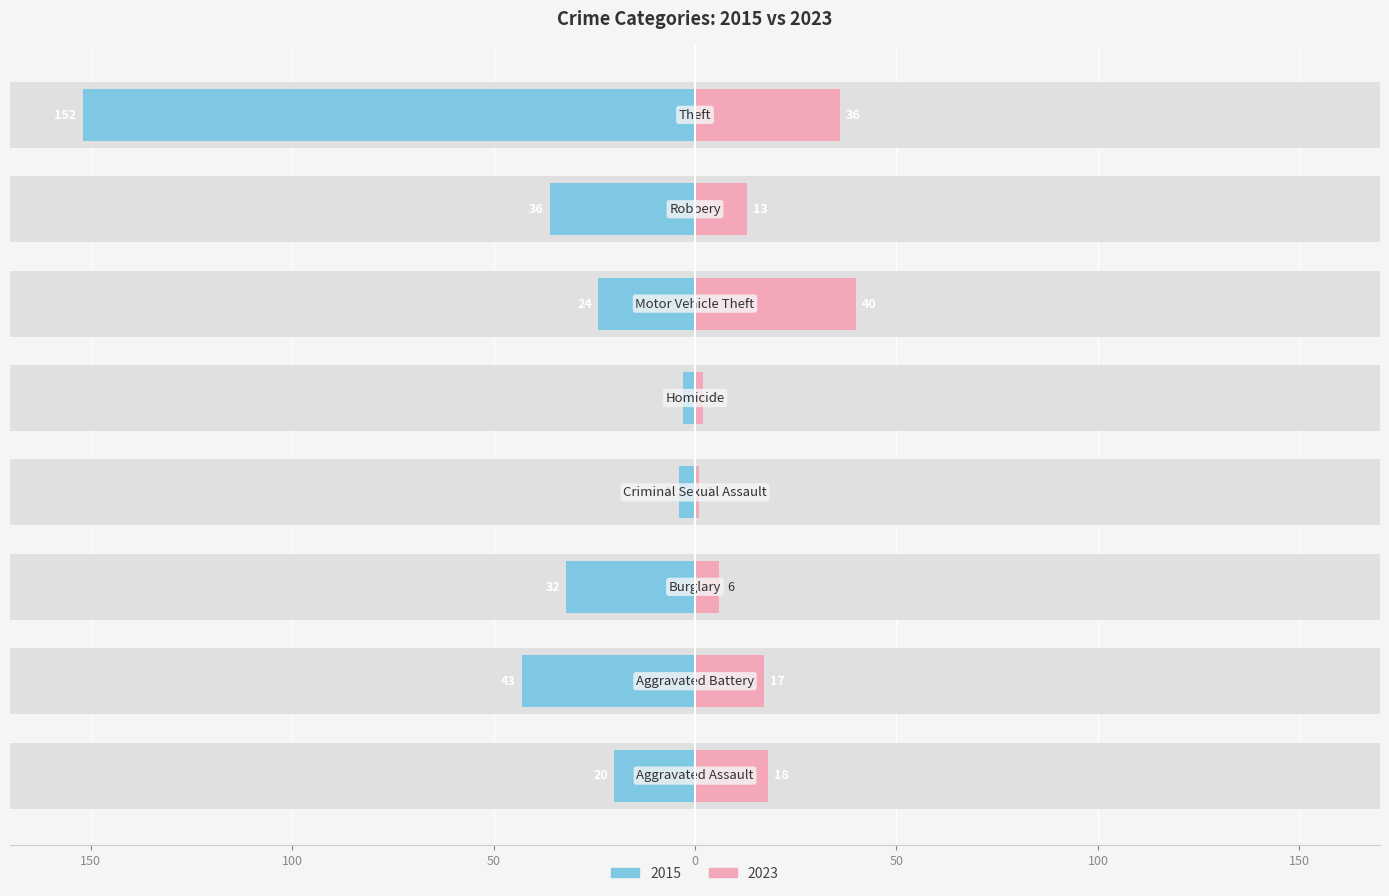

At which label does 2015 first exceed -24?

Aggravated Assault